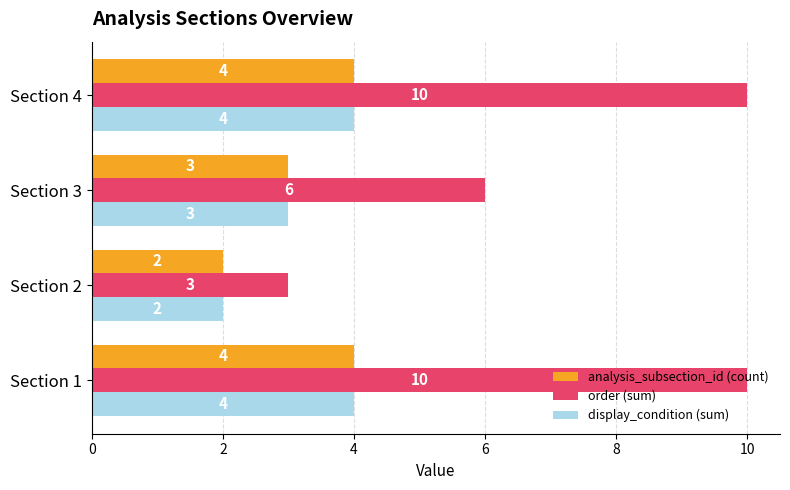

What is the greatest value displayed?

10